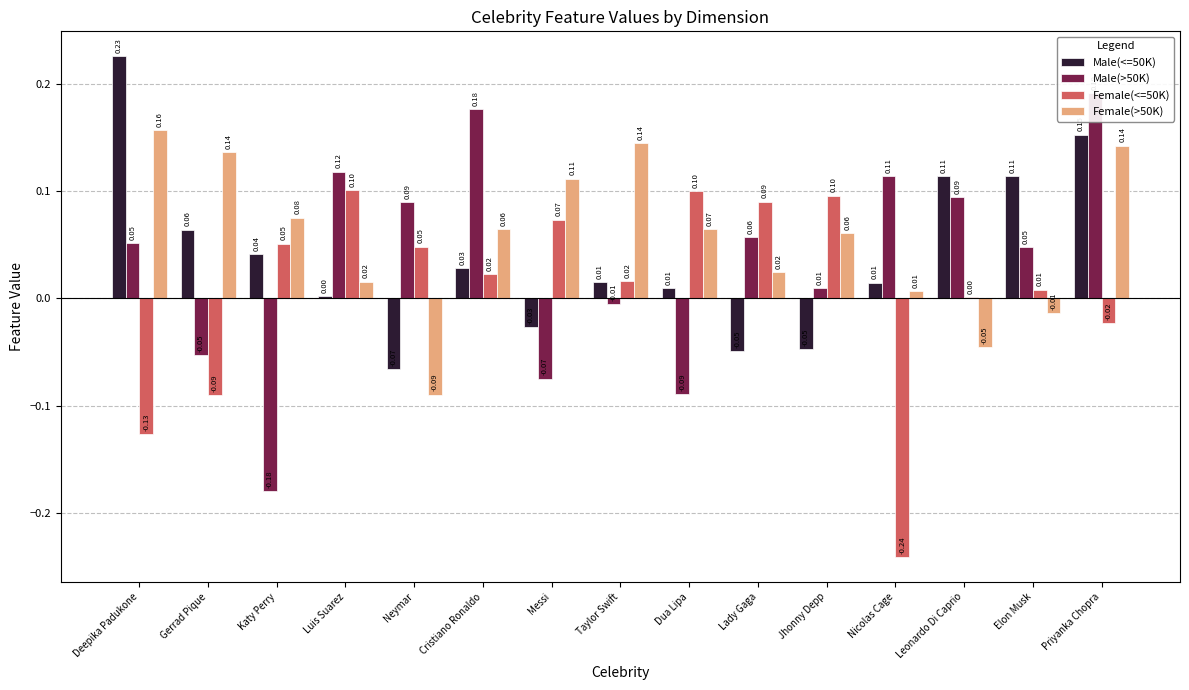

Does the chart contain any negative values?

Yes